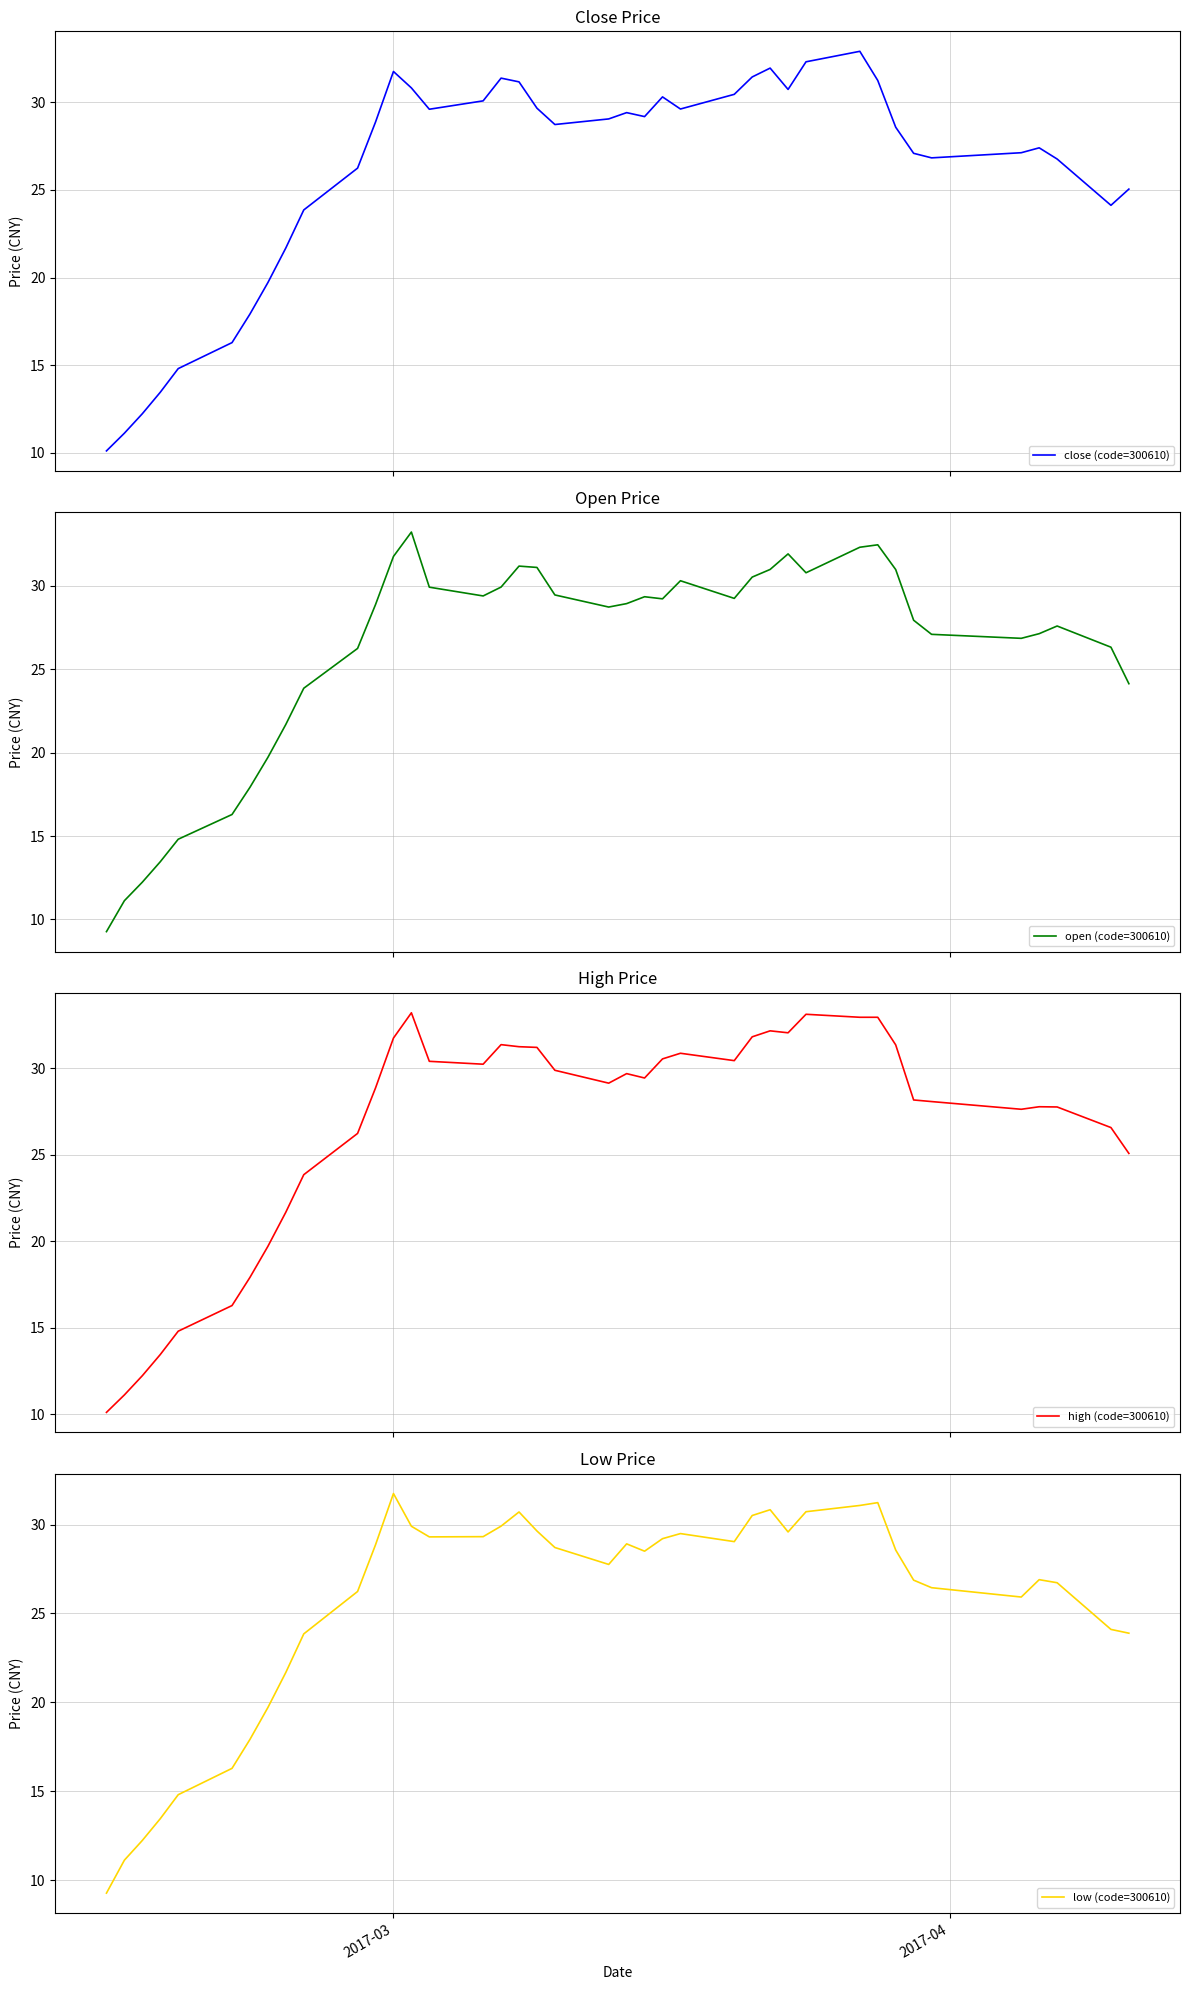

Reading left to right, transcribe all the data shown in this chart.

close (code=300610): 10.1	11.1	12.2	13.5	14.8	16.3	17.9	19.7	21.7	23.9	26.2	28.9	31.7	30.8	29.6	30.1	31.4	31.2	29.7	28.7	29.0	29.4	29.2	30.3	29.6	30.4	31.4	31.9	30.7	32.3	32.9	31.2	28.6	27.1	26.8	27.1	27.4	26.8	24.1	25.0
open (code=300610): 9.3	11.1	12.2	13.5	14.8	16.3	17.9	19.7	21.7	23.9	26.2	28.9	31.7	33.2	29.9	29.4	29.9	31.2	31.1	29.4	28.7	28.9	29.3	29.2	30.3	29.2	30.5	31.0	31.9	30.8	32.3	32.4	31.0	27.9	27.1	26.8	27.1	27.6	26.3	24.1
high (code=300610): 10.1	11.1	12.2	13.5	14.8	16.3	17.9	19.7	21.7	23.9	26.2	28.9	31.7	33.2	30.4	30.2	31.4	31.2	31.2	29.9	29.1	29.7	29.4	30.5	30.9	30.4	31.8	32.2	32.1	33.1	33.0	33.0	31.4	28.2	28.1	27.6	27.8	27.8	26.6	25.1
low (code=300610): 9.3	11.1	12.2	13.5	14.8	16.3	17.9	19.7	21.7	23.9	26.2	28.9	31.7	29.9	29.3	29.3	29.9	30.7	29.6	28.7	27.8	28.9	28.5	29.2	29.5	29.0	30.5	30.8	29.6	30.7	31.1	31.2	28.6	26.9	26.5	25.9	26.9	26.7	24.1	23.9